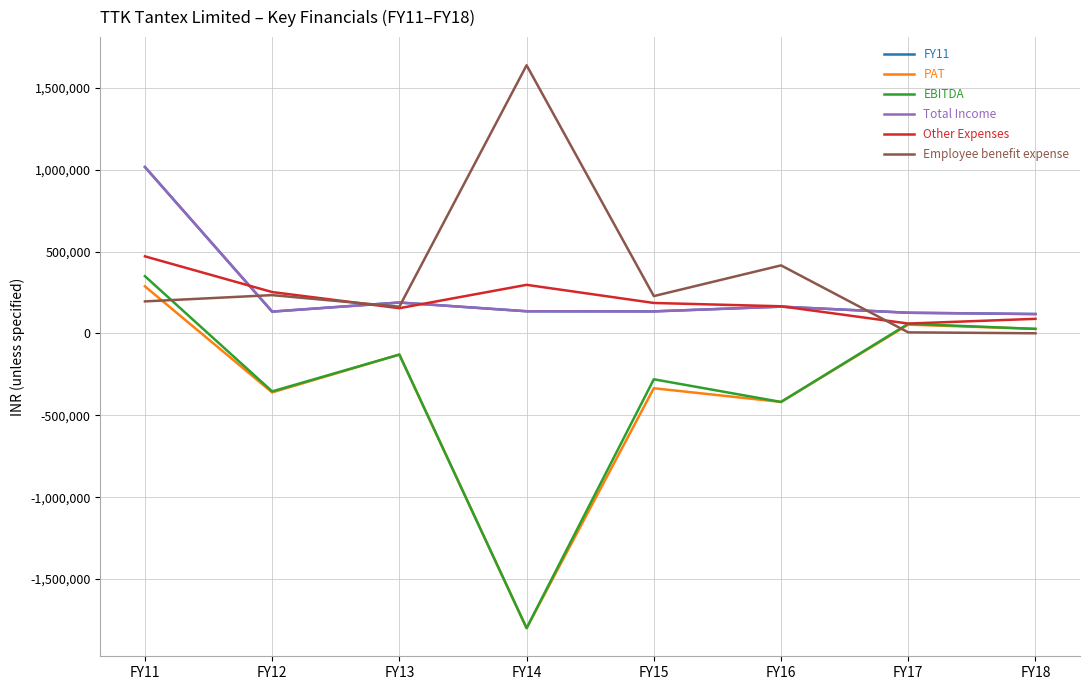

What is the smallest value displayed?

-1800079